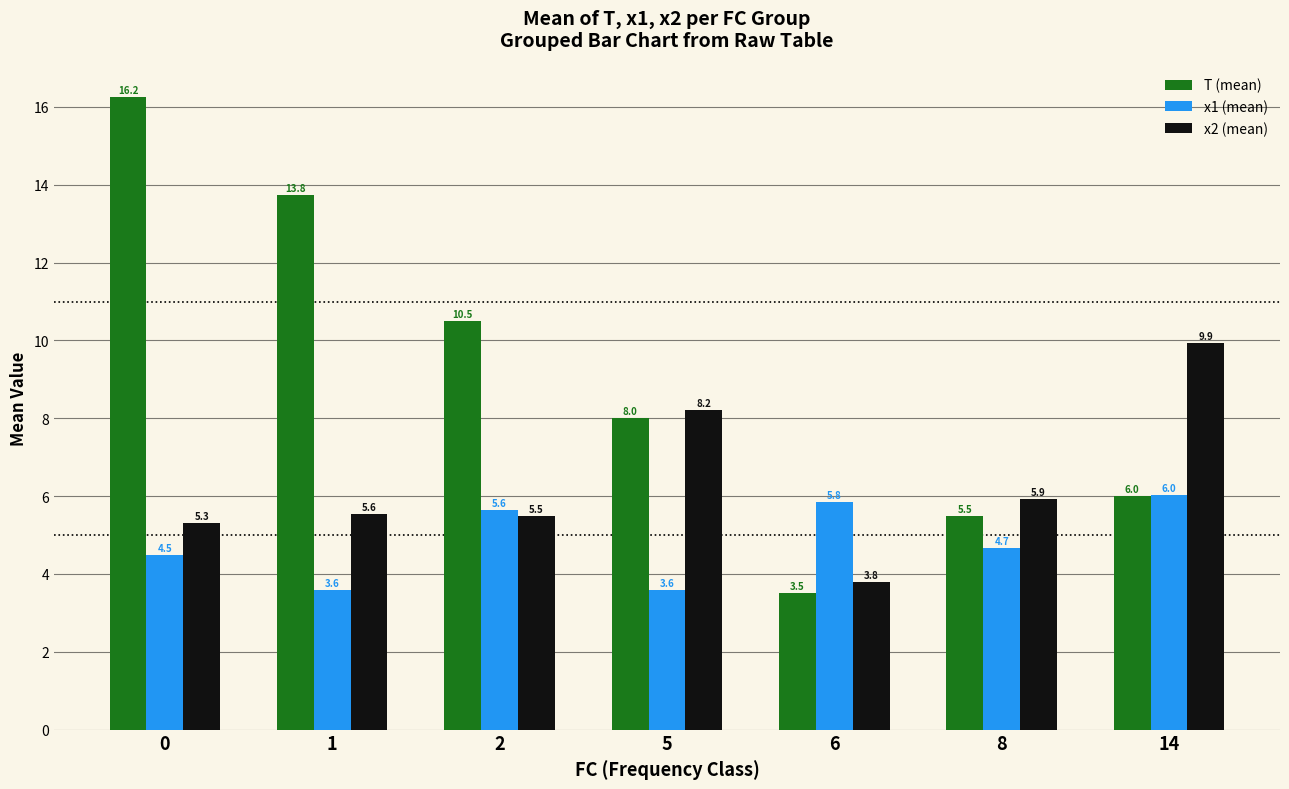

How many groups of bars are there?

7